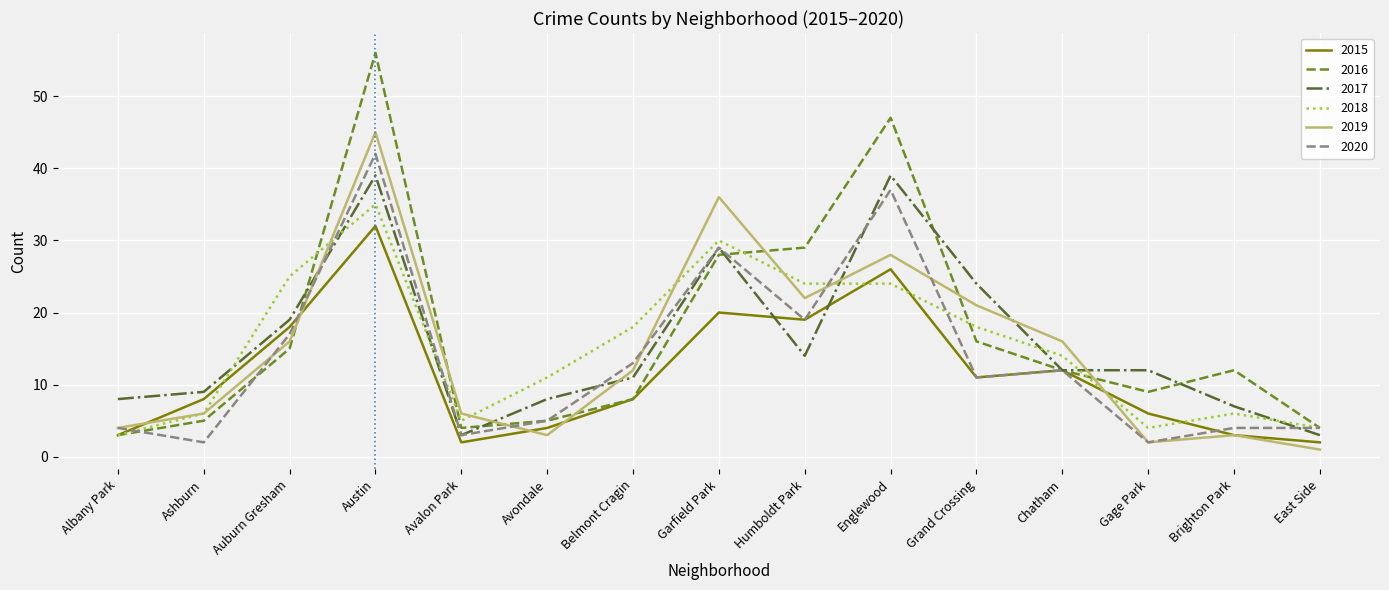

Which series changed the most between Albany Park and Austin?

2016